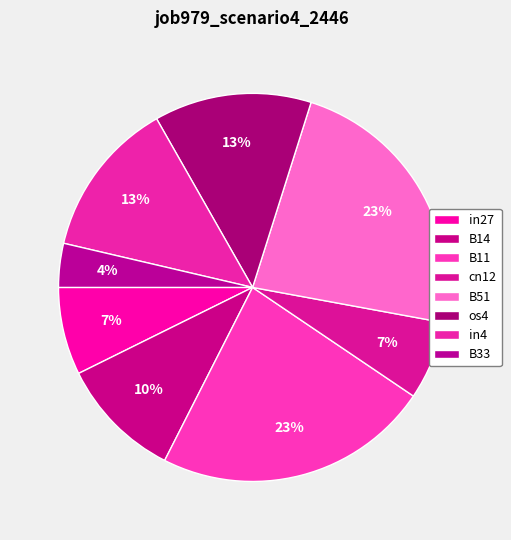

To the nearest percent, what is the difference between the largest and smallest slice percentages?

19%